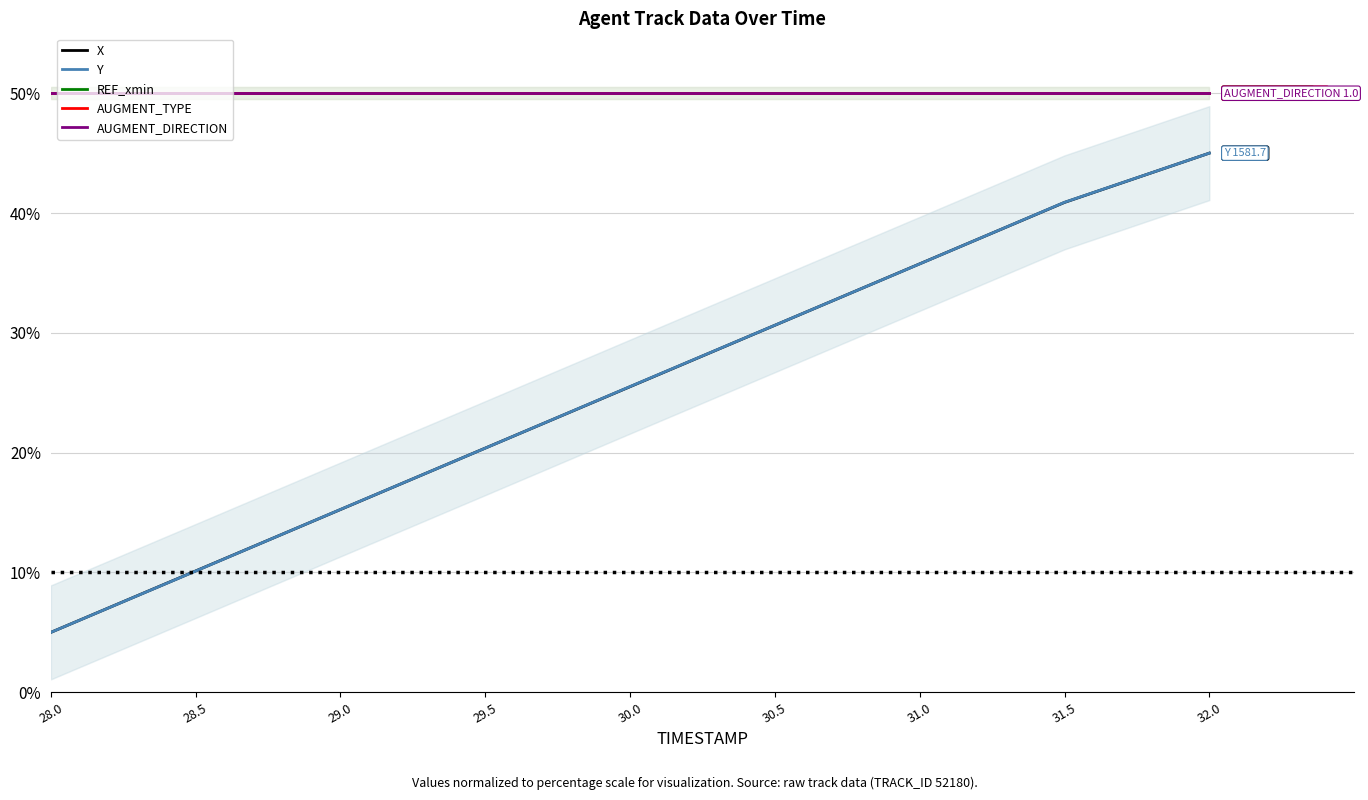

List the labels in order of REF_xmin value, smallest first.

28.0, 28.5, 29.0, 29.5, 30.0, 30.5, 31.0, 31.5, 32.0